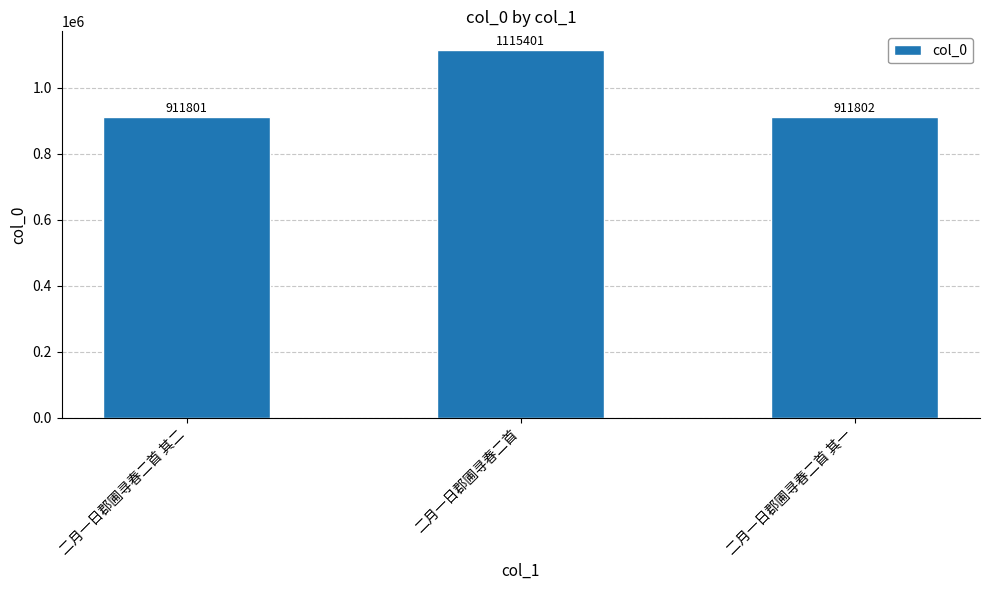

Rank the categories by value from lowest to highest.

二月一日郡圃寻春二首 其二, 二月一日郡圃寻春二首 其一, 二月一日郡圃寻春二首